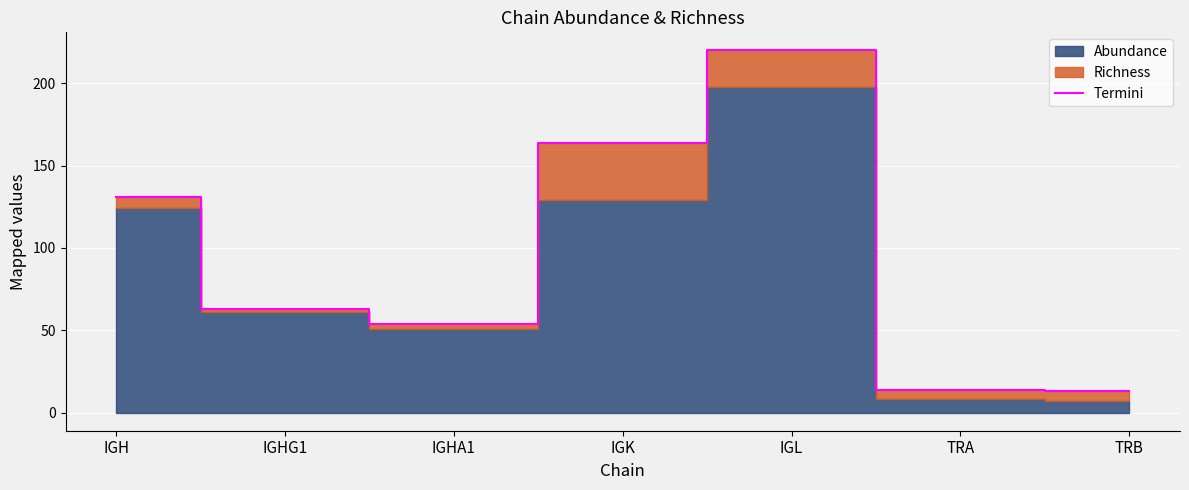

The Termini series shows 131 at IGH. True or false?

True